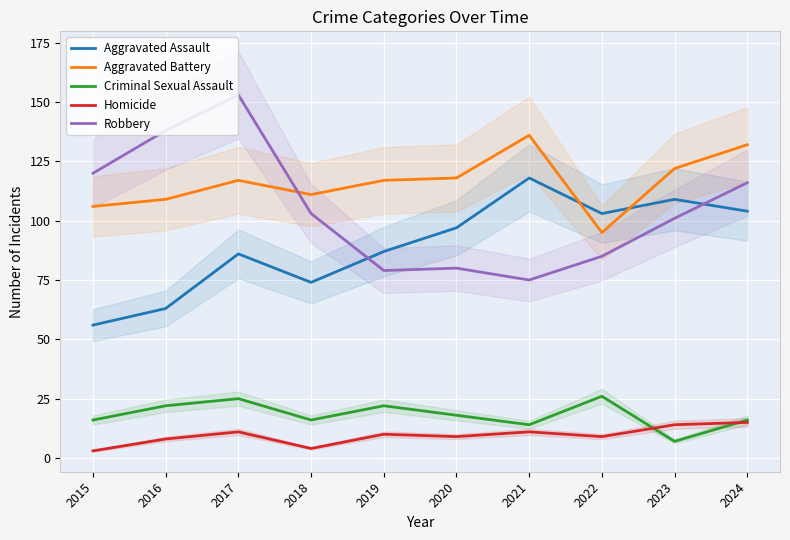

At how many categories does at least one series exceed 7?

10